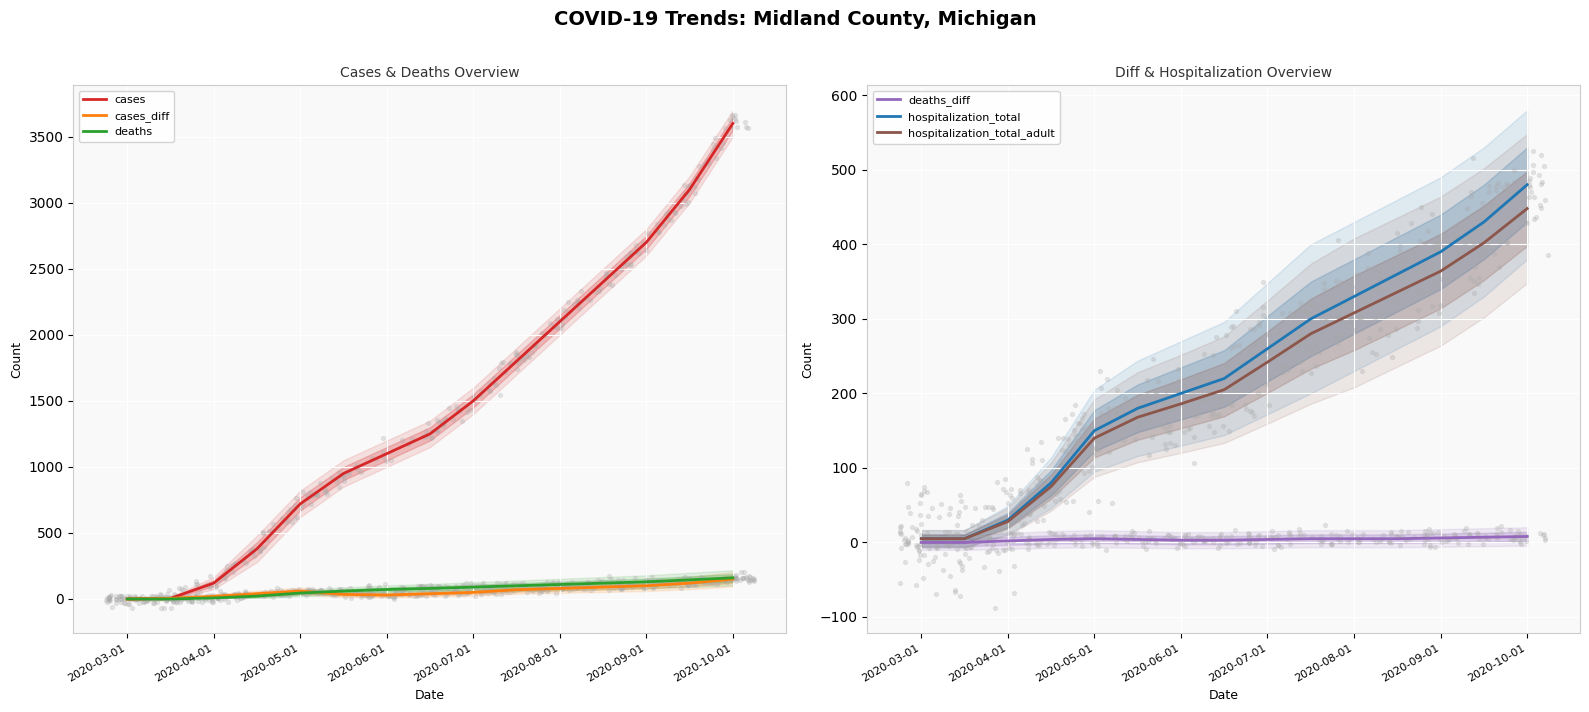

At how many categories does at least one series exceed 3364?

1